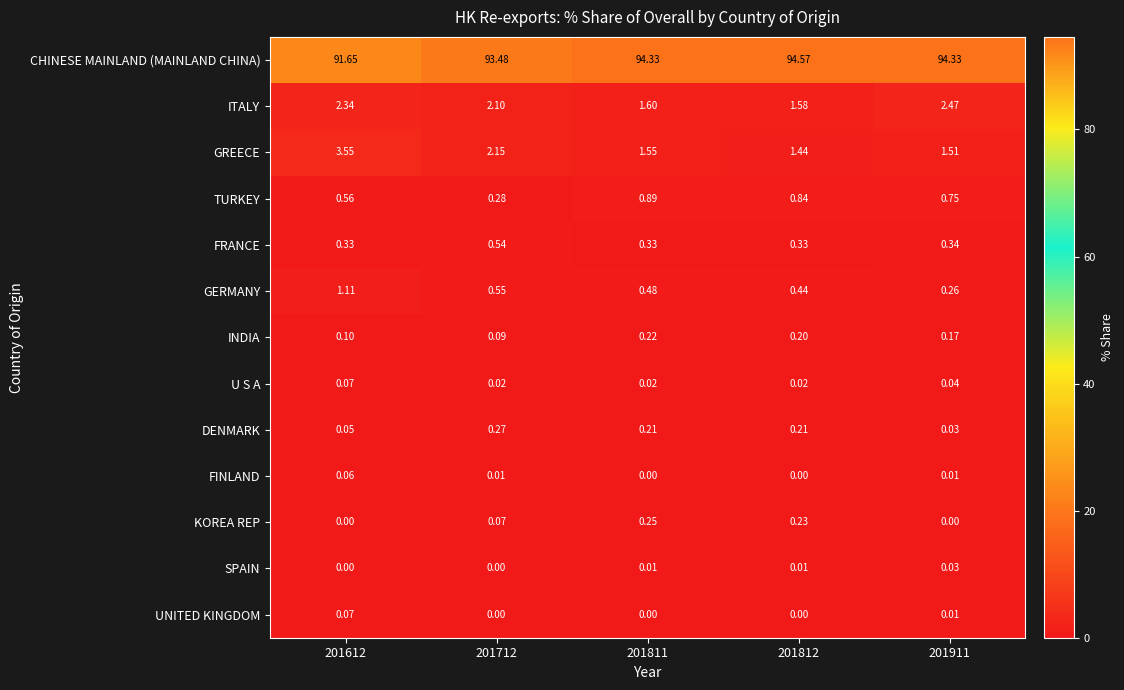

What is the total value across all series at 201712?

99.6